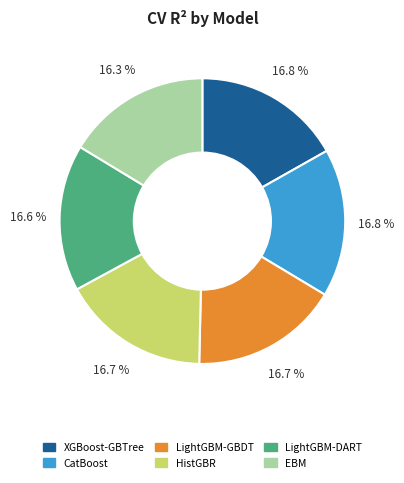

Is it true that HistGBR is 17% of the pie?

True